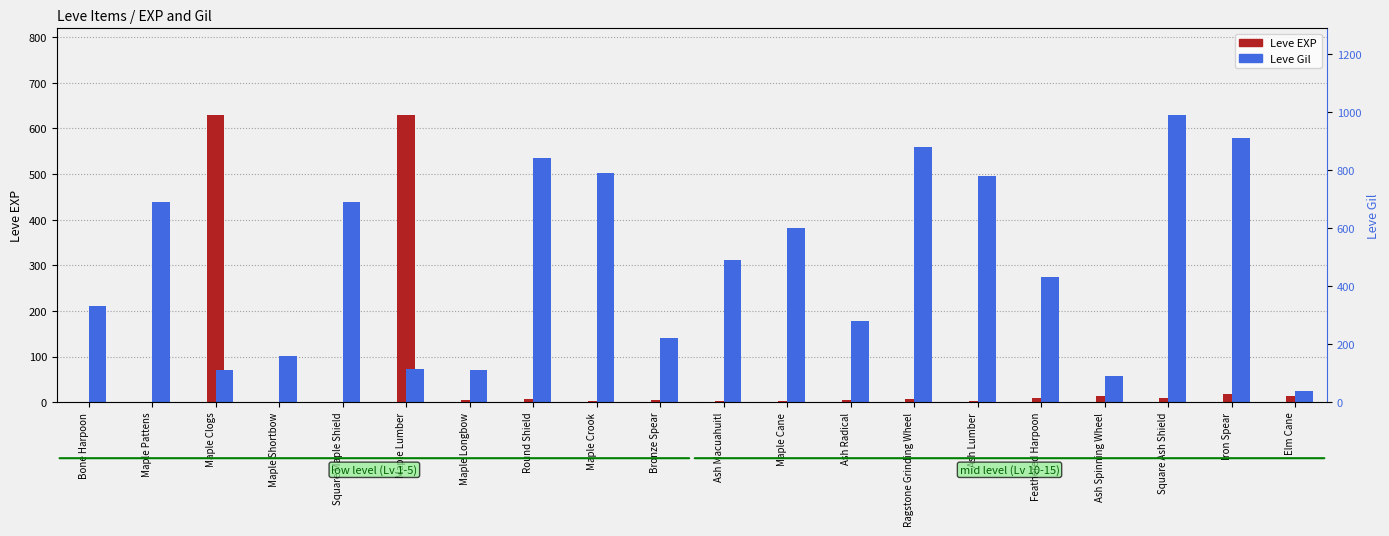

True or false: Leve EXP has a value of 1 at Maple Cane.

False